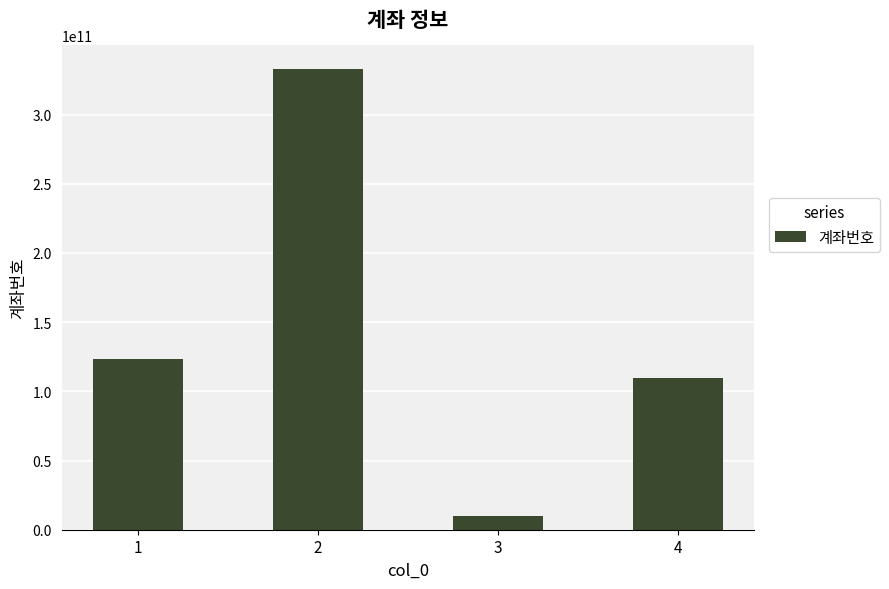

How many bars are there in total?

4